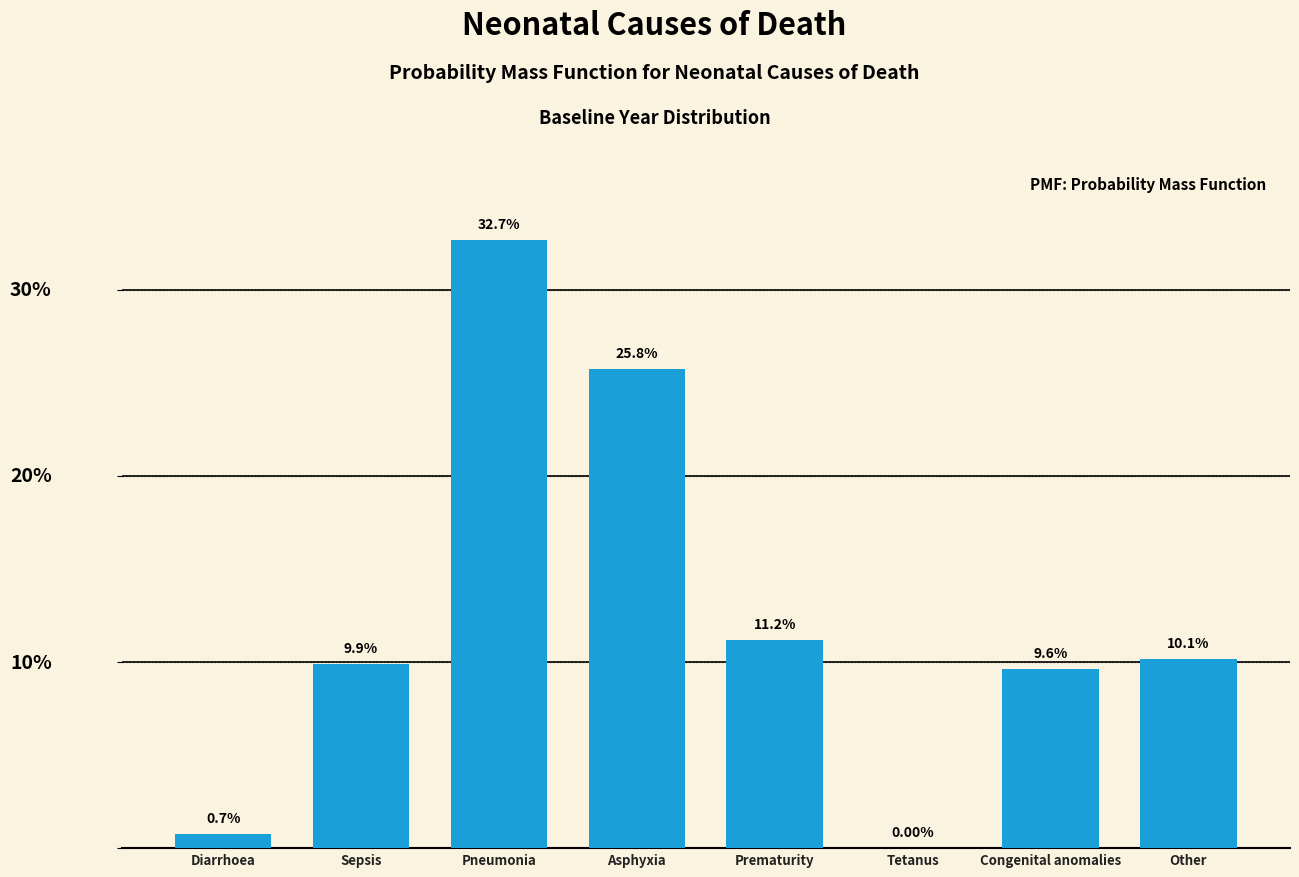

Are the bars horizontal?

No